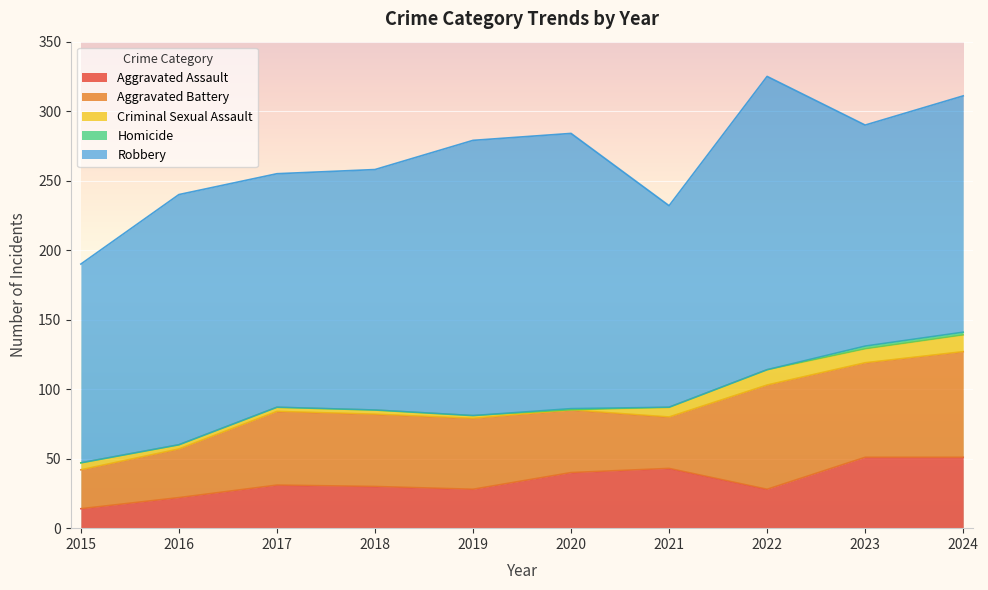

How many values in the Homicide series exceed 0?

3